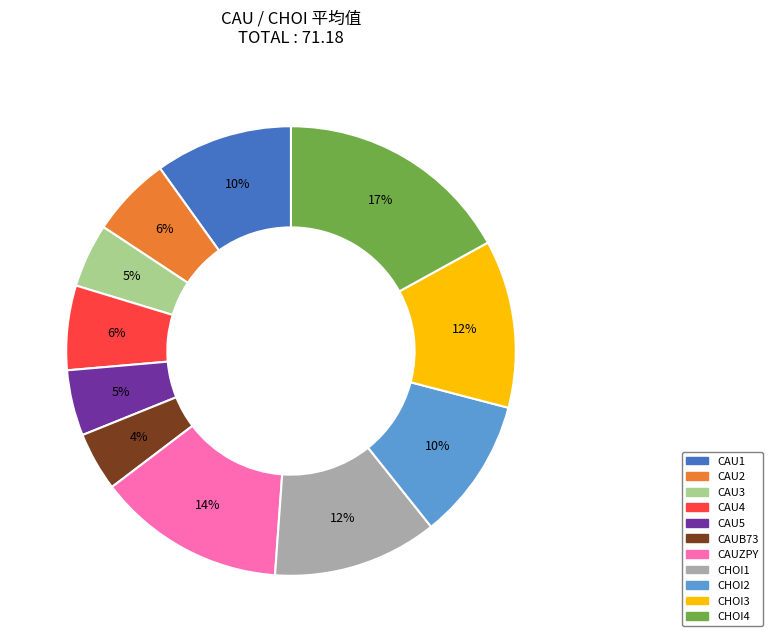

Combined, do CAU4 and CHOI2 account for over 50%?

No